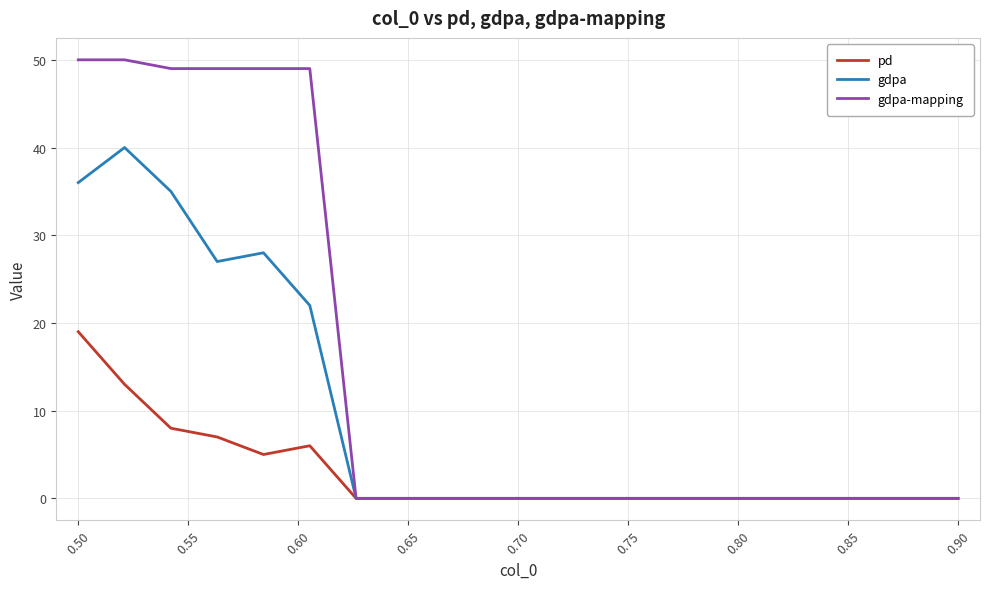

Rank the series by their average value, from highest to lowest.

gdpa-mapping, gdpa, pd